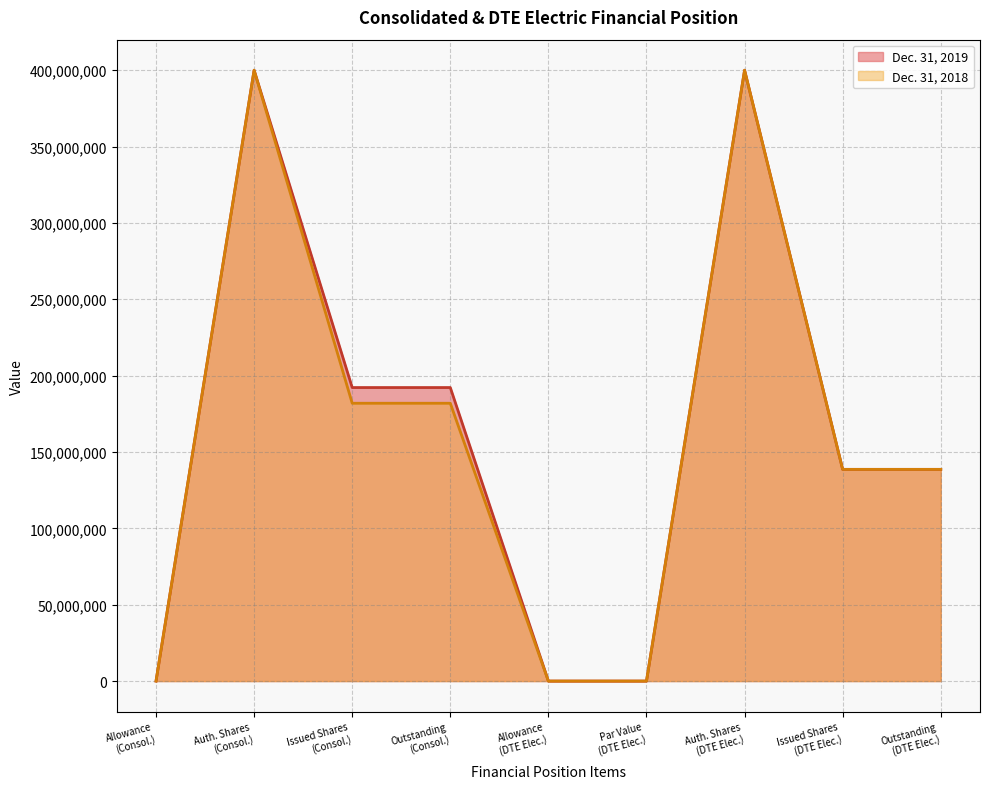

How many categories are shown in the chart?

9